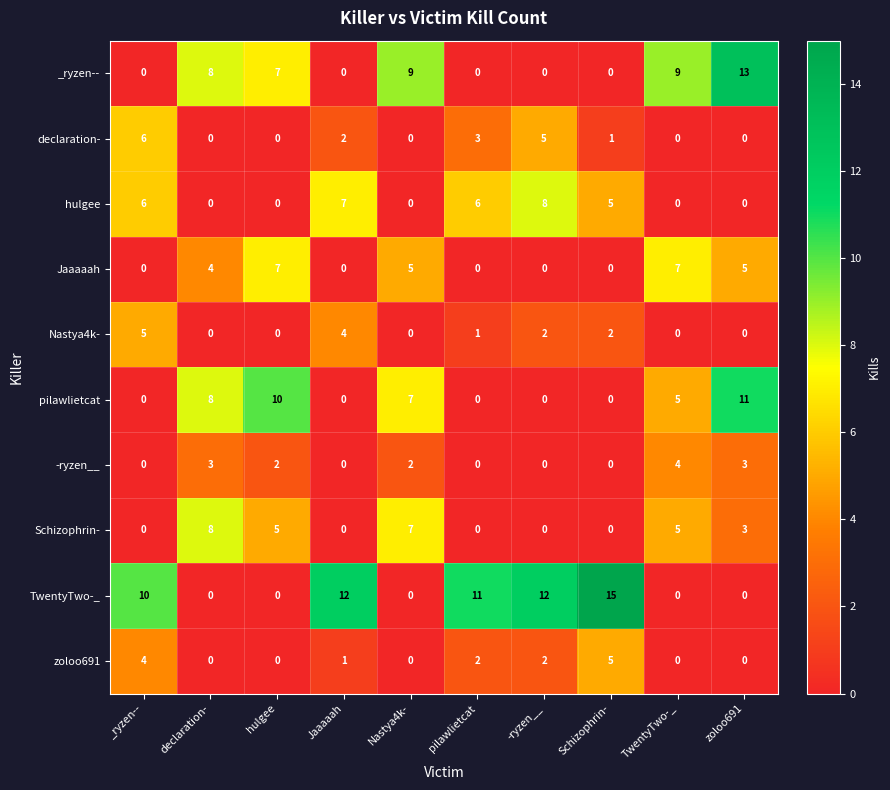

Count the zoloo691 values in the range 0 to 2.

8